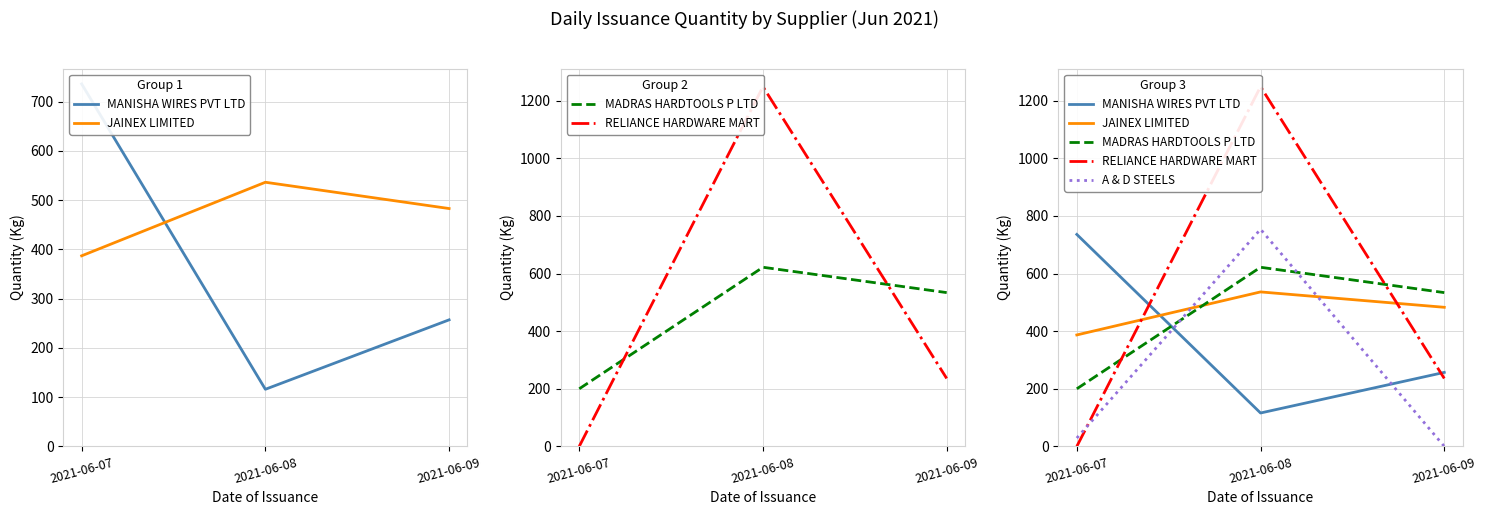

Reading left to right, list all the values displayed in this chart.

MANISHA WIRES PVT LTD: 736.0	116.0	257.0
JAINEX LIMITED: 387.0	536.4	483.0
MADRAS HARDTOOLS P LTD: 200.0	622.0	534.0
RELIANCE HARDWARE MART: 0.0	1249.0	236.0
A & D STEELS: 29.0	754.0	0.0